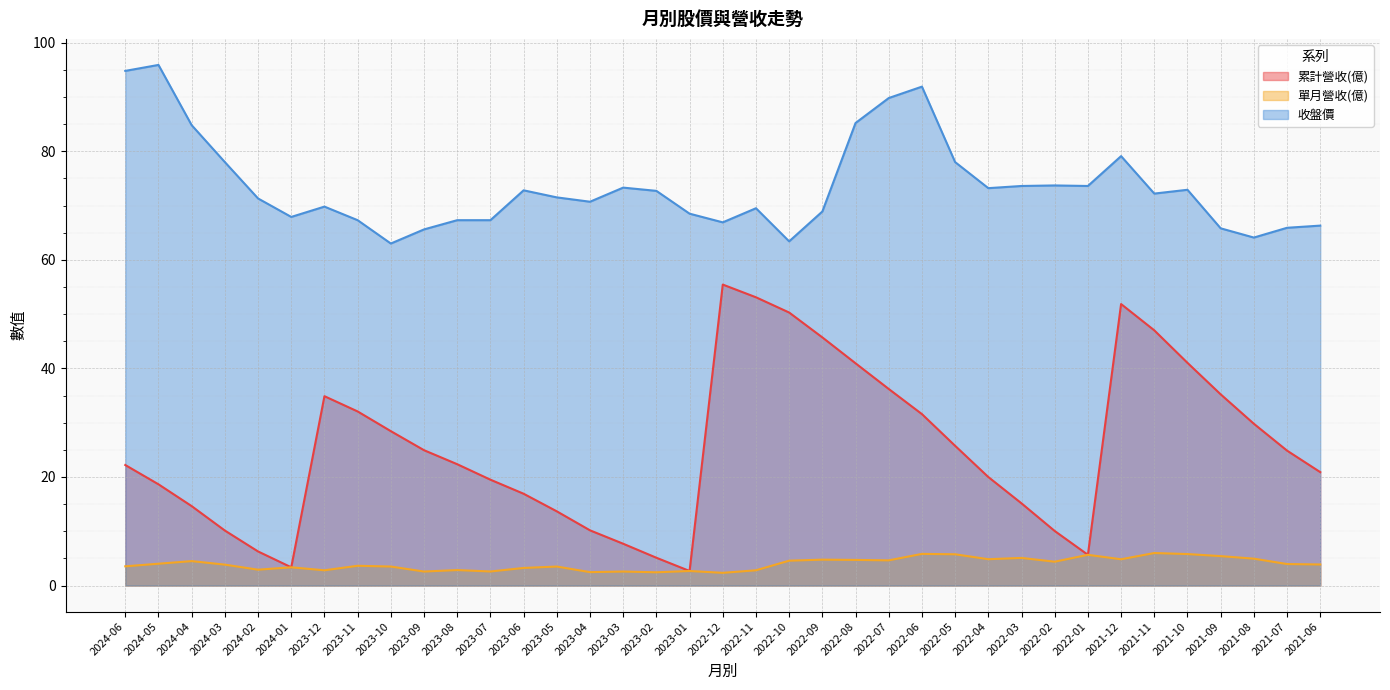

What position from the left is 2023-05?

14